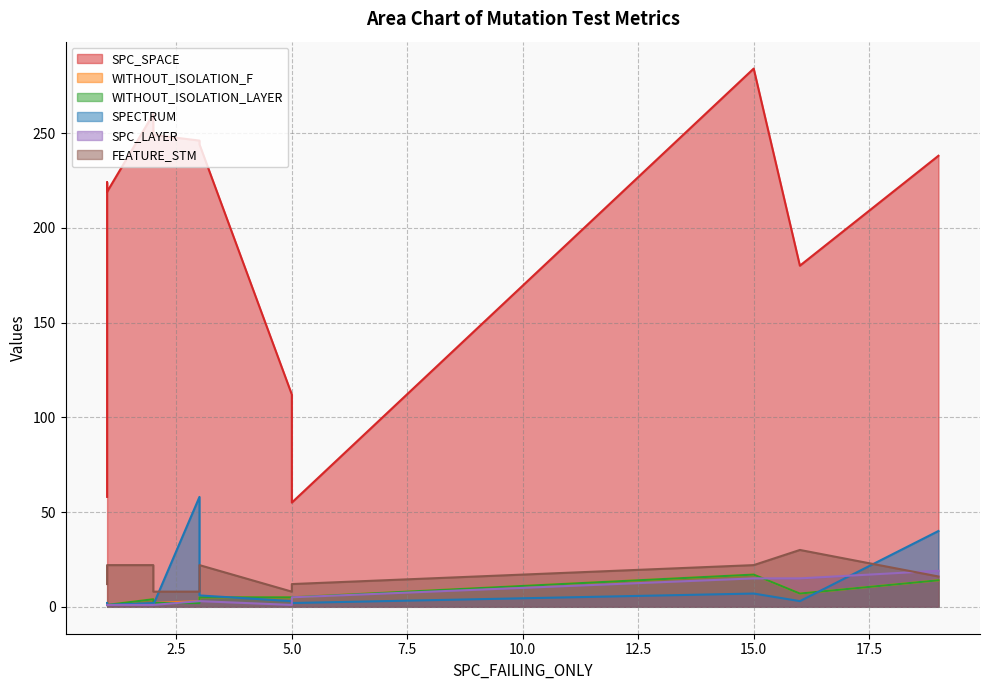

How many lines are shown in the chart?

6